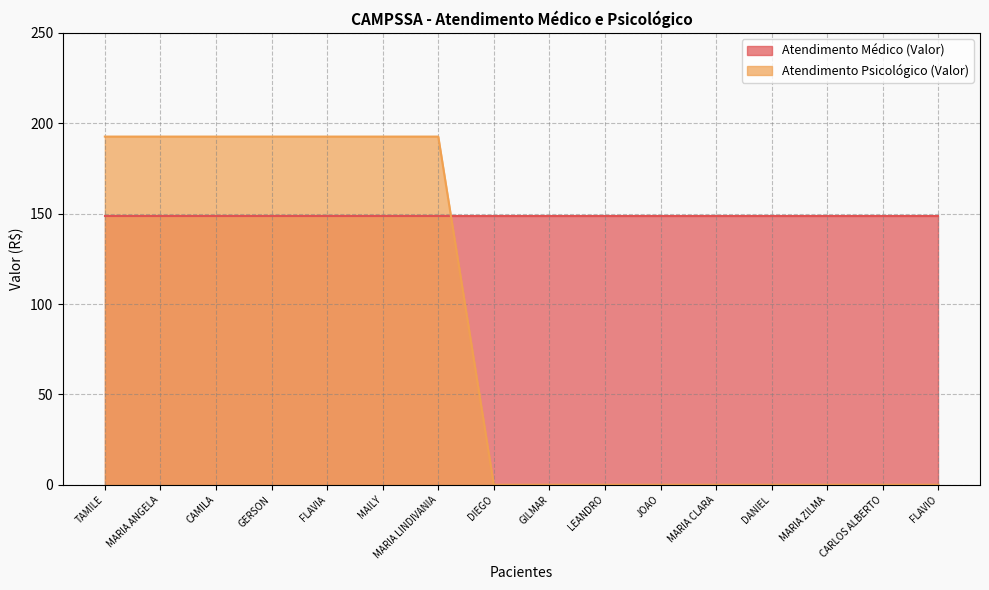

What is the total value across all series at GERSON?

341.3